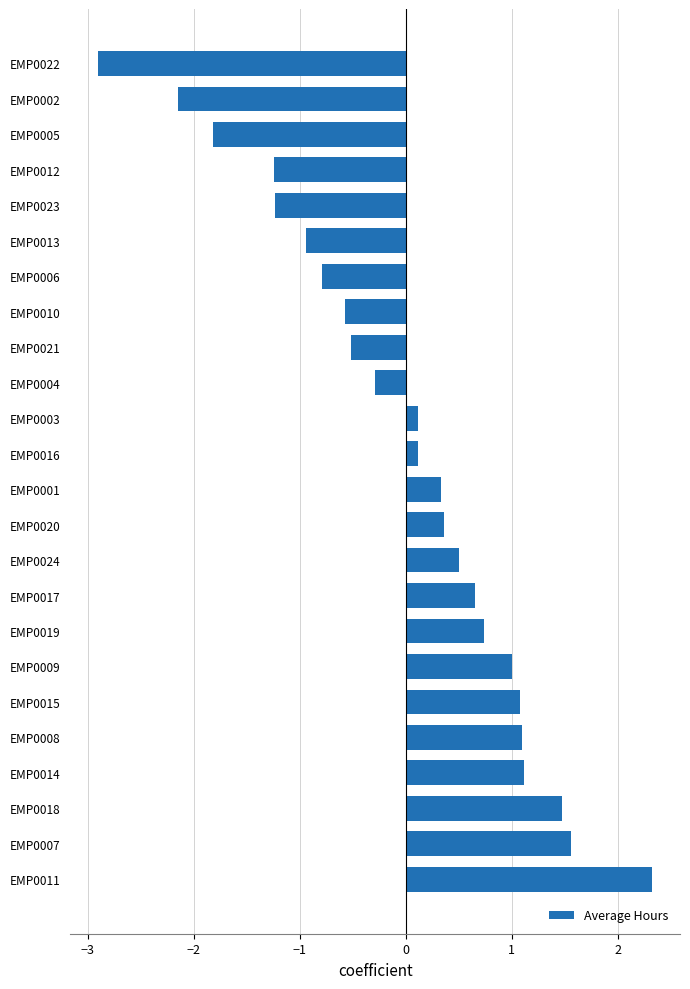

What is the greatest value displayed?

2.3